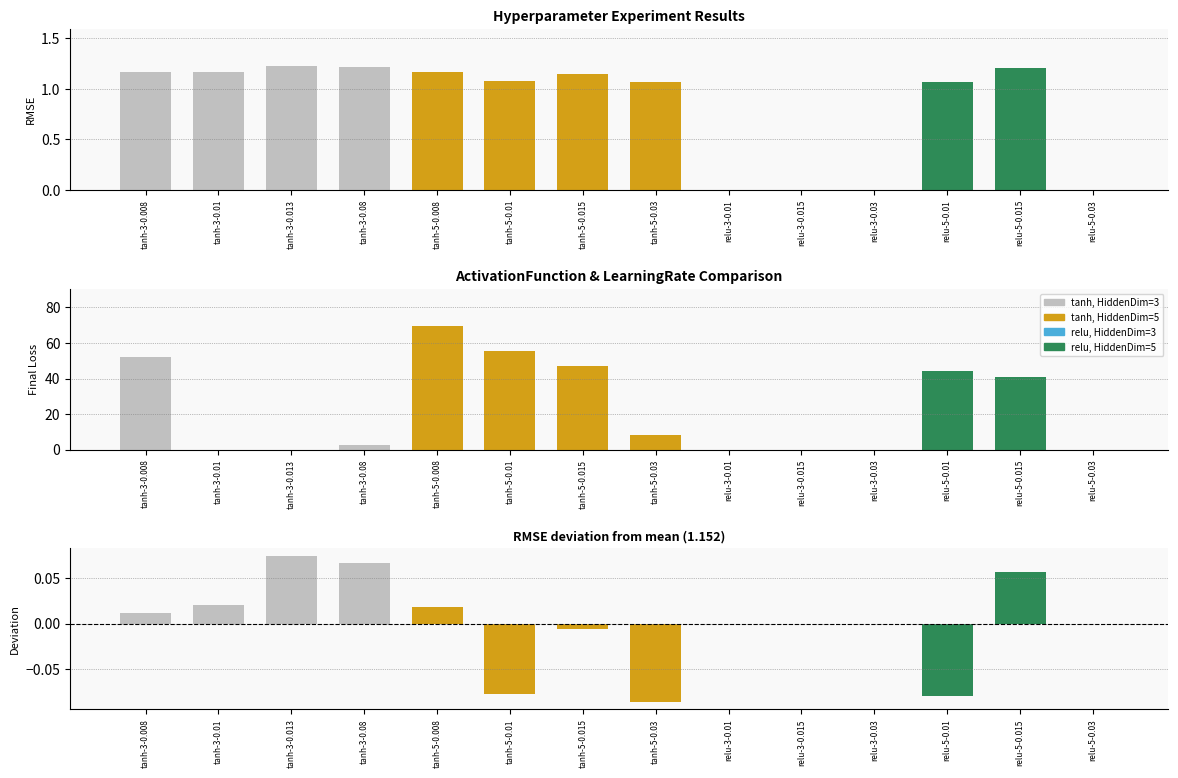

What is the total value across all series at relu-5-0.01?

45.1